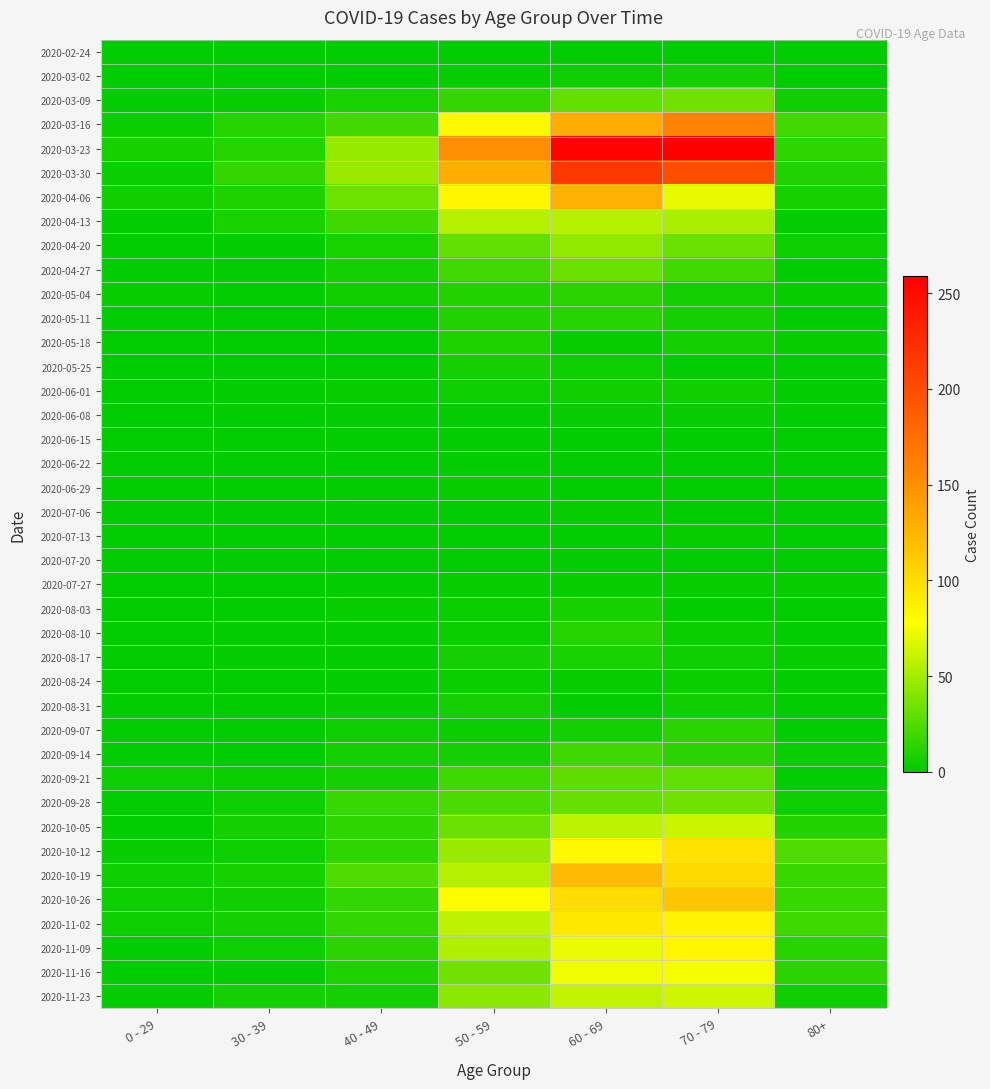

Which series has the widest spread of values?

2020-03-23